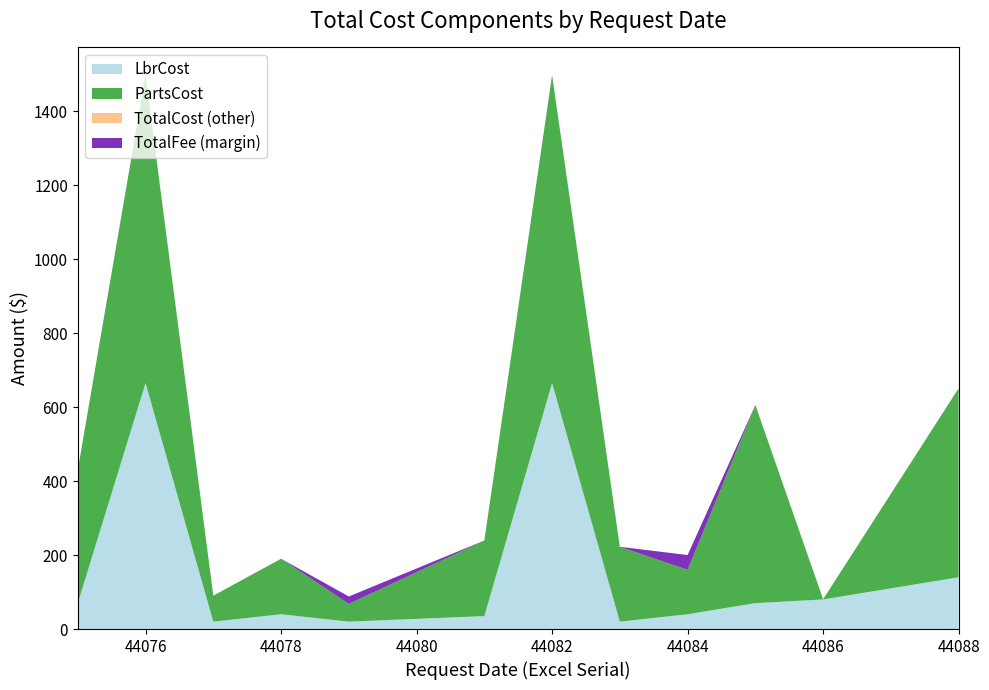

Reading left to right, list all the values displayed in this chart.

TotalCost: 44075=430.0	44076=1497.2	44077=90.2	44078=190.0	44079=61.2	44081=239.3	44082=1497.2	44083=222.3	44084=120.0	44085=605.6	44086=80.5	44088=650.7
LbrCost: 44075=70.0	44076=665.0	44077=20.0	44078=40.0	44079=20.0	44081=35.0	44082=665.0	44083=20.0	44084=40.0	44085=70.0	44086=80.0	44088=140.0
PartsCost: 44075=360.0	44076=832.2	44077=70.2	44078=150.0	44079=48.0	44081=204.3	44082=832.2	44083=202.3	44084=120.0	44085=535.6	44086=0.5	44088=510.7
TotalFee: 44075=430.0	44076=1497.2	44077=90.2	44078=190.0	44079=81.2	44081=239.3	44082=1497.2	44083=222.3	44084=160.0	44085=605.6	44086=80.5	44088=650.7